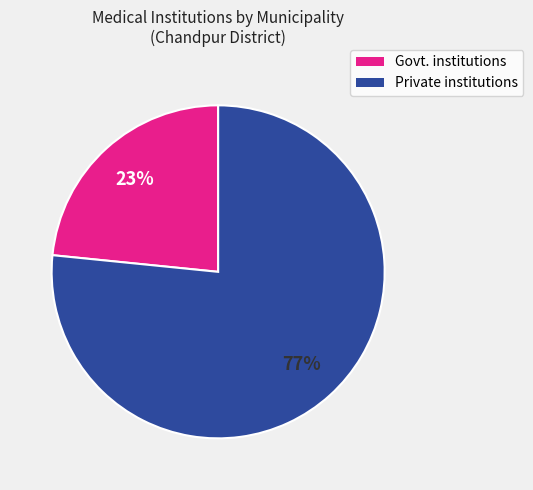

To the nearest percent, what is the average slice percentage?

50%